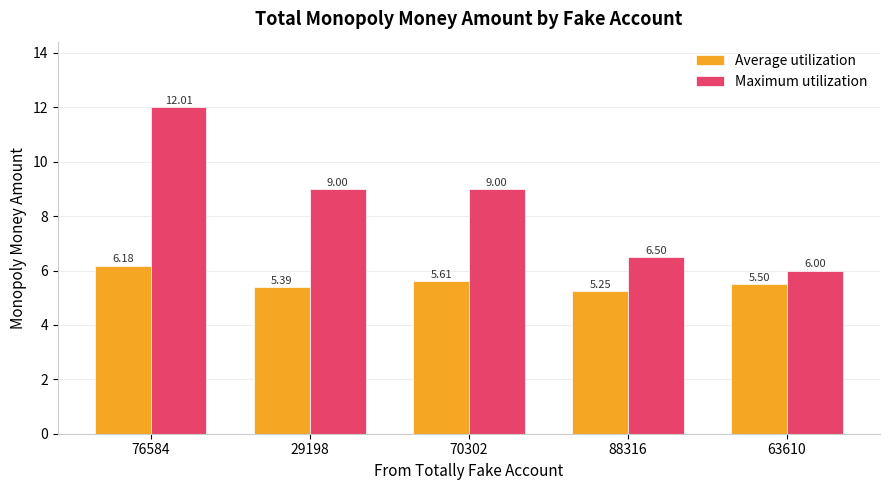

Which series has the widest spread of values?

Maximum utilization